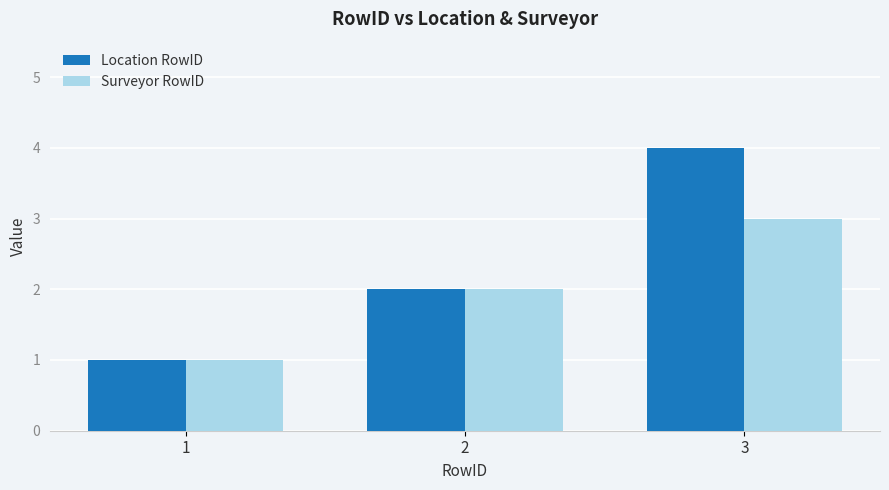

What is the sum of all Location RowID values?

7